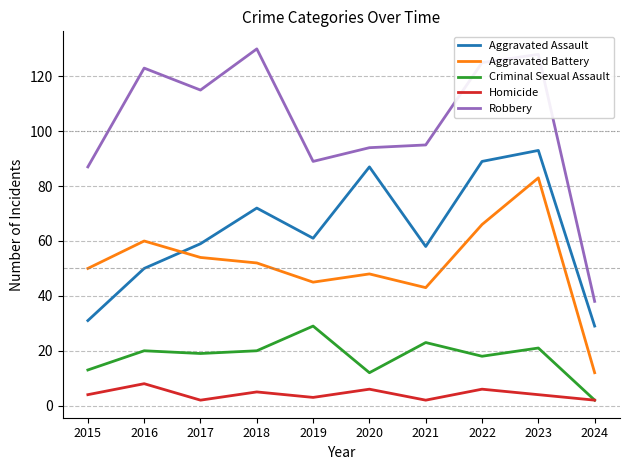

Where is the first local maximum for Aggravated Battery?

2016